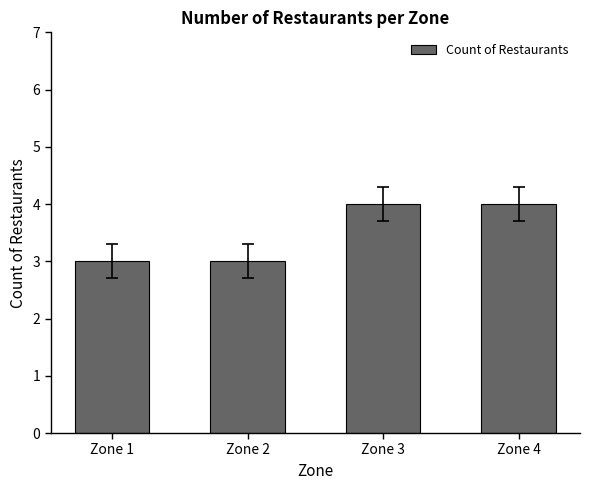

What is the sum of all values?

14